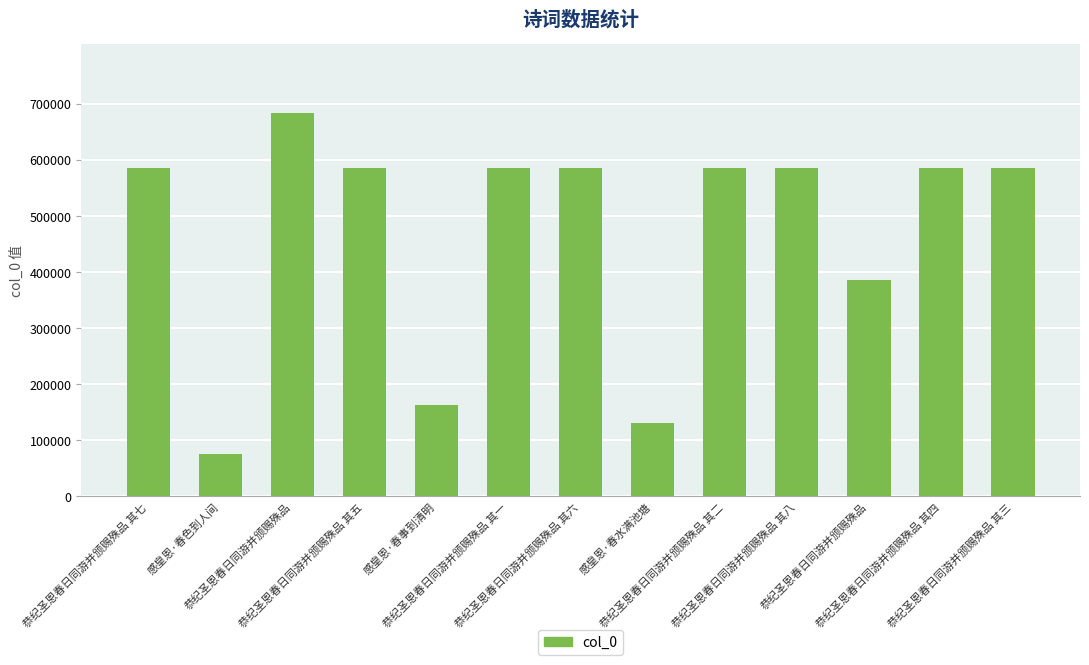

What is the ratio of the value at 恭纪圣恩春日同游并颁赐殊品 to the value at 恭纪圣恩春日同游并颁赐殊品?

1.8